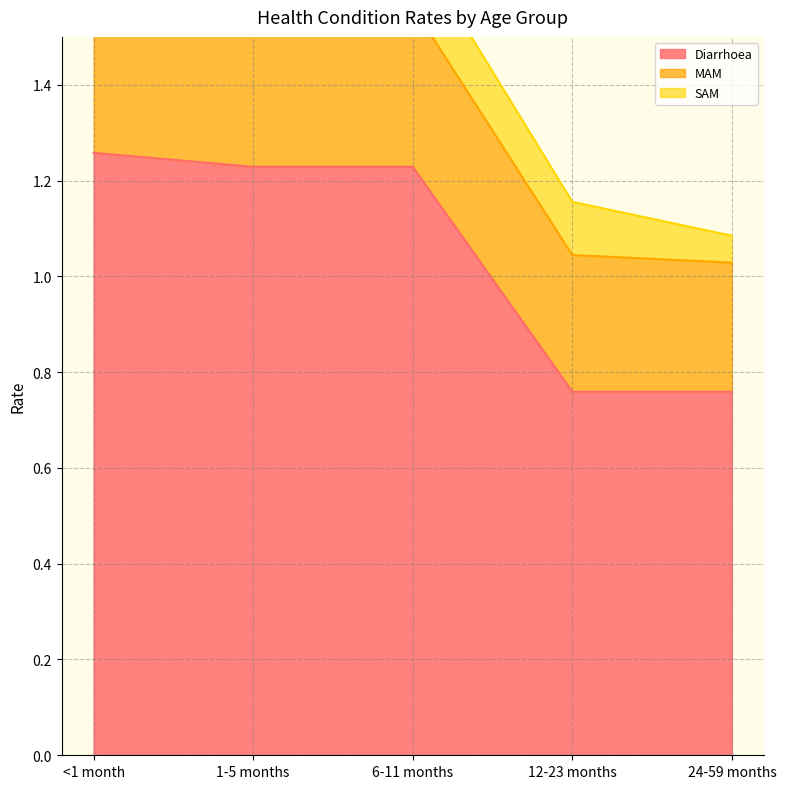

Is it true that Diarrhoea equals 0.6 at <1 month?

False